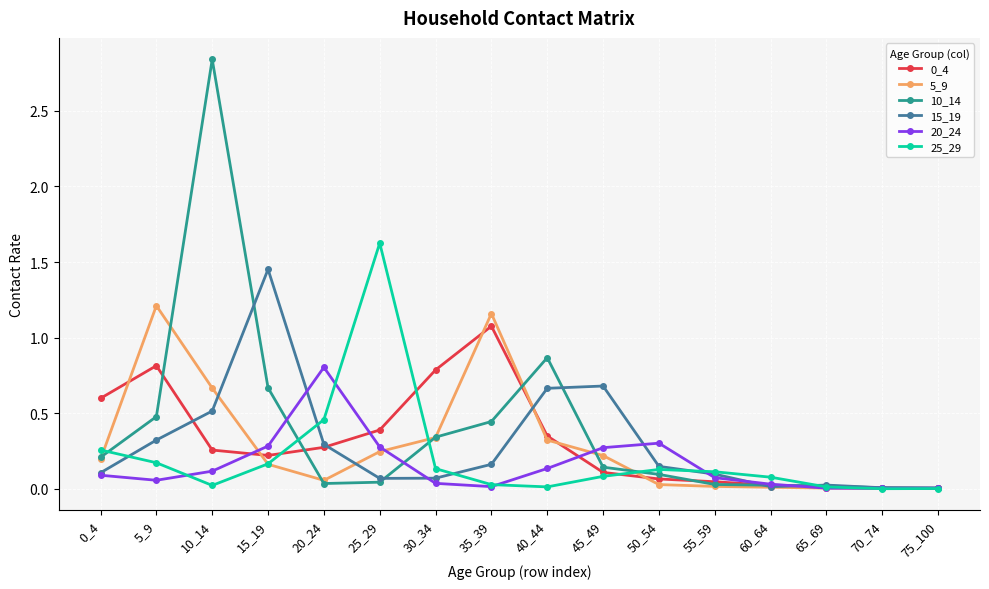

Which series has the largest range (max minus min)?

10_14